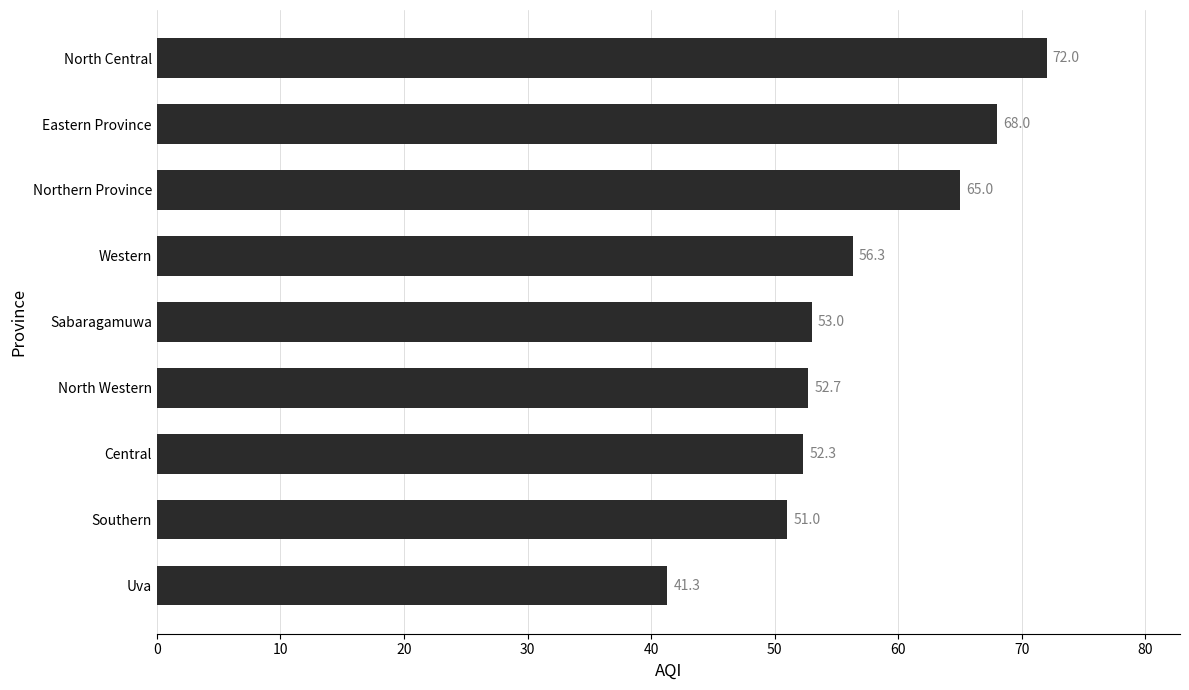

What is the difference between the values at Northern Province and Eastern Province?

3.0